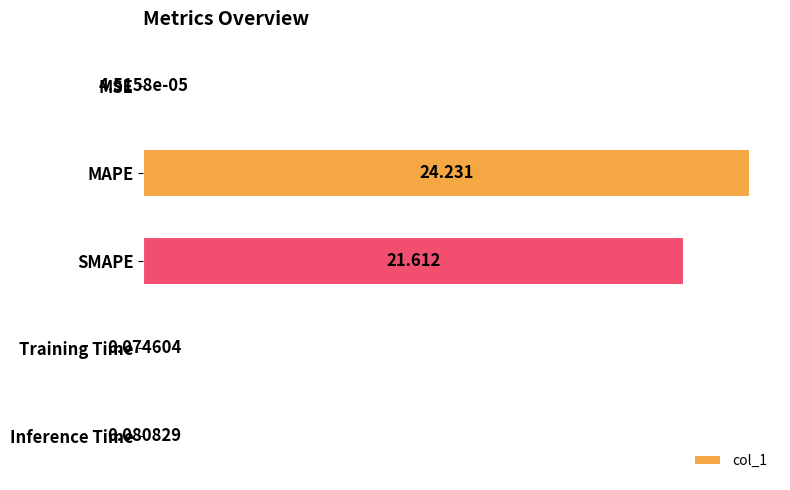

What is the greatest value displayed?

24.2